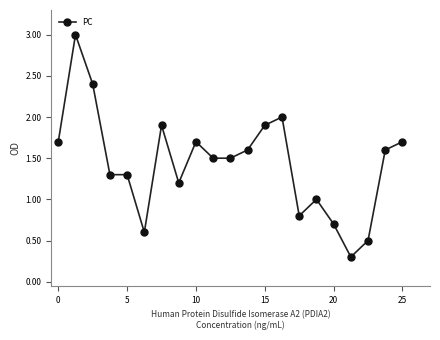

What is the difference between the maximum and minimum values?

2.7